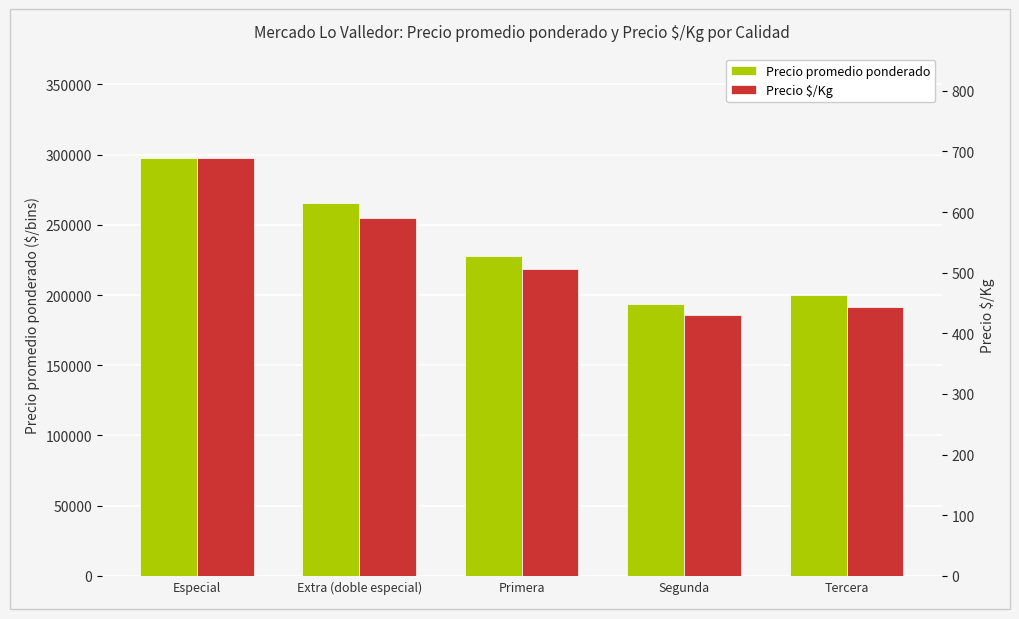

How many bars are there in total?

10